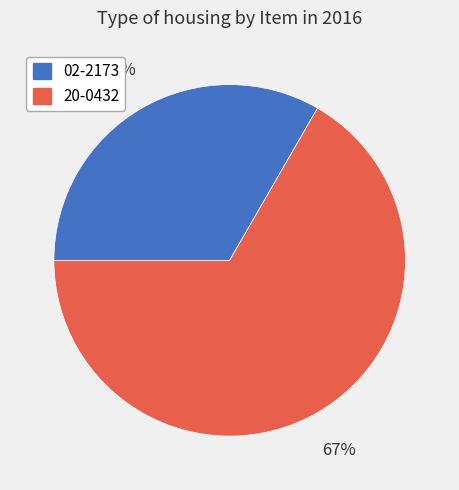

To the nearest percent, what percentage of the pie is 20-0432?

67%